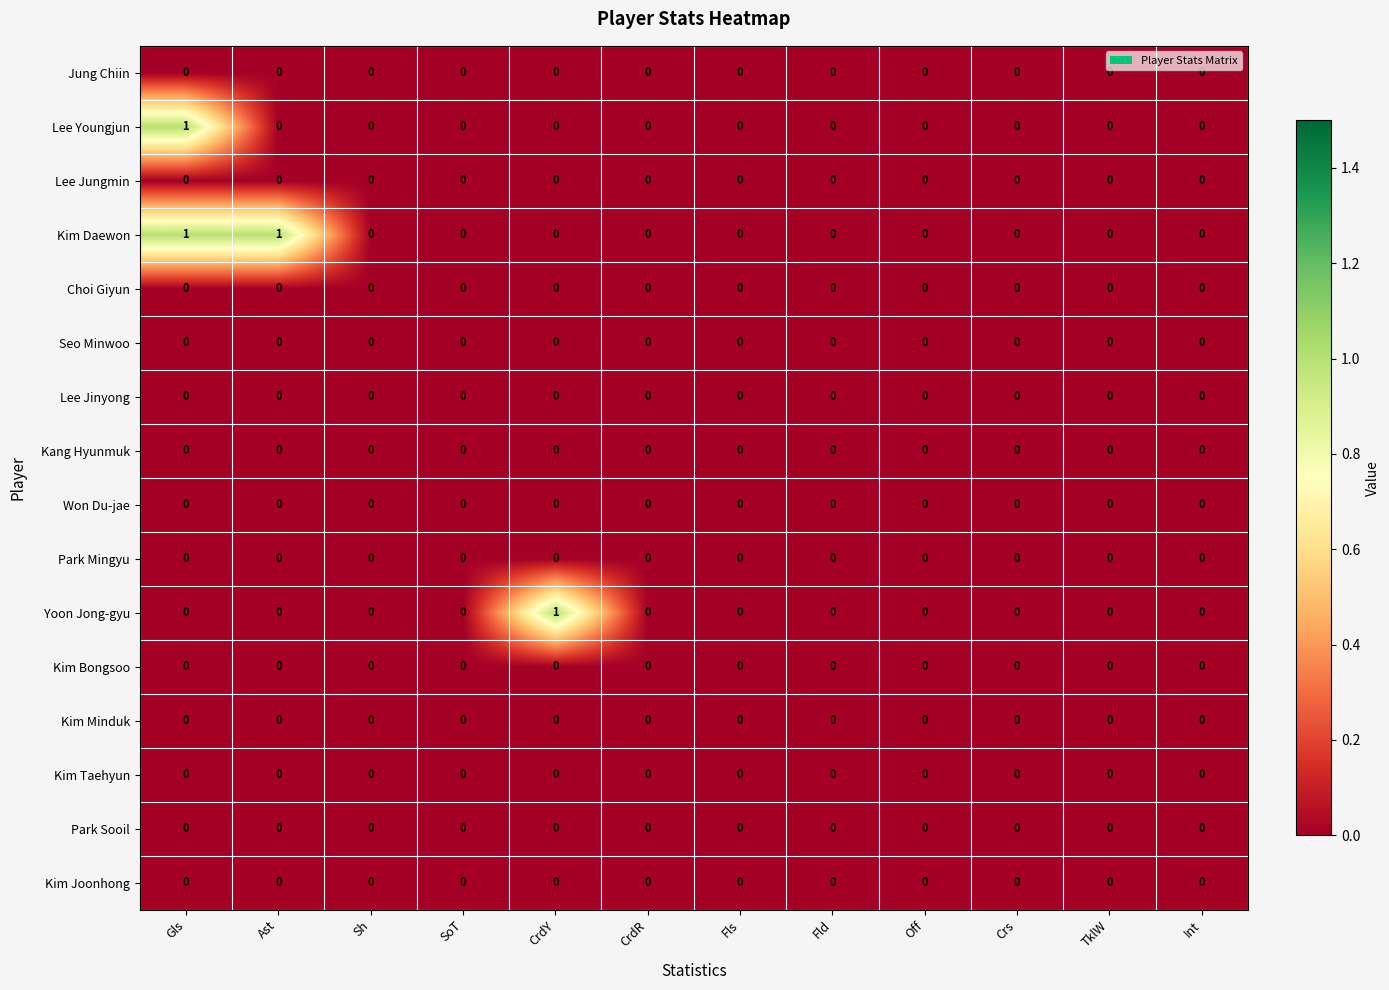

What is the spread (max minus min) of values at Gls?

1